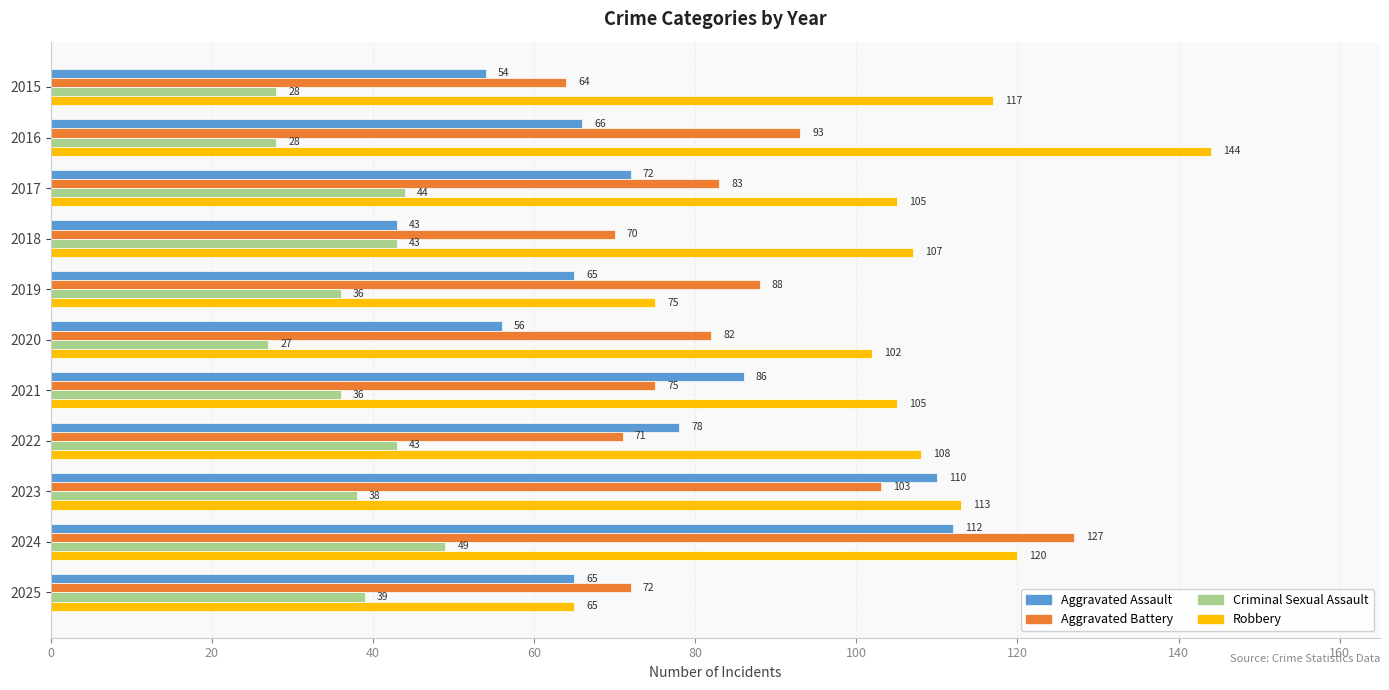

Which series has the largest total across all categories?

Robbery